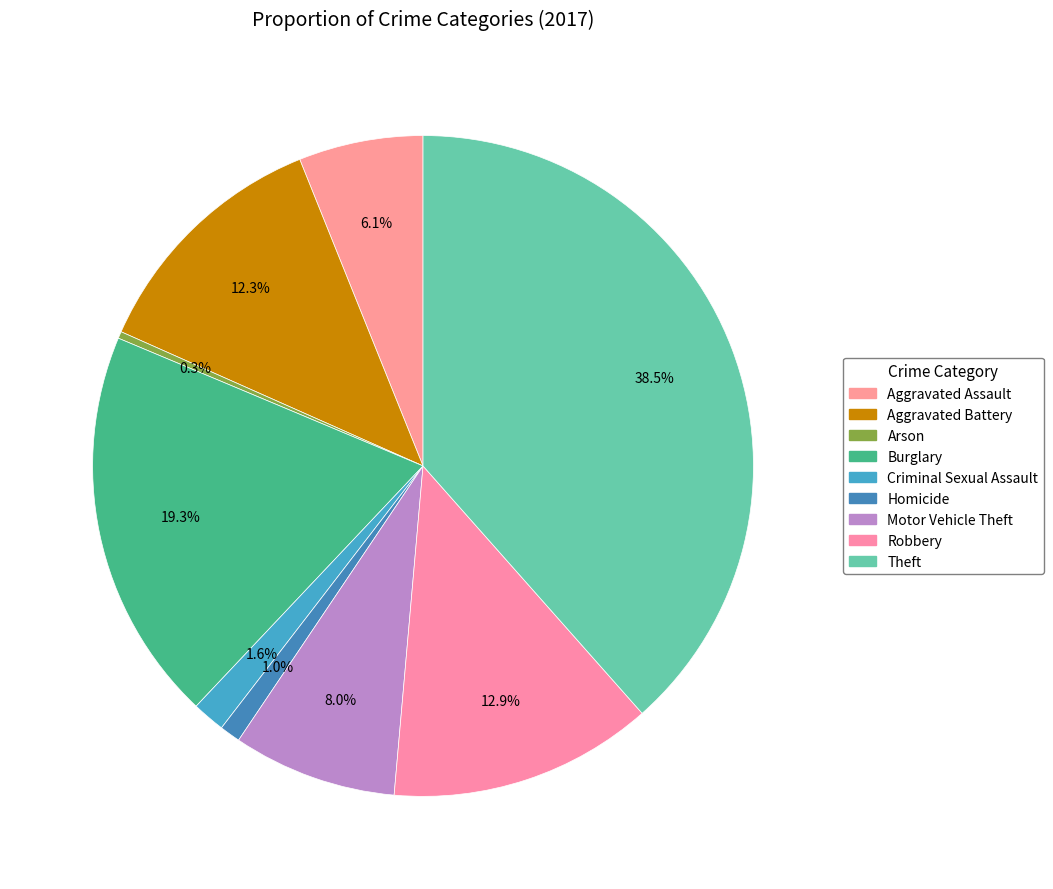

How many slices are in this pie chart?

9